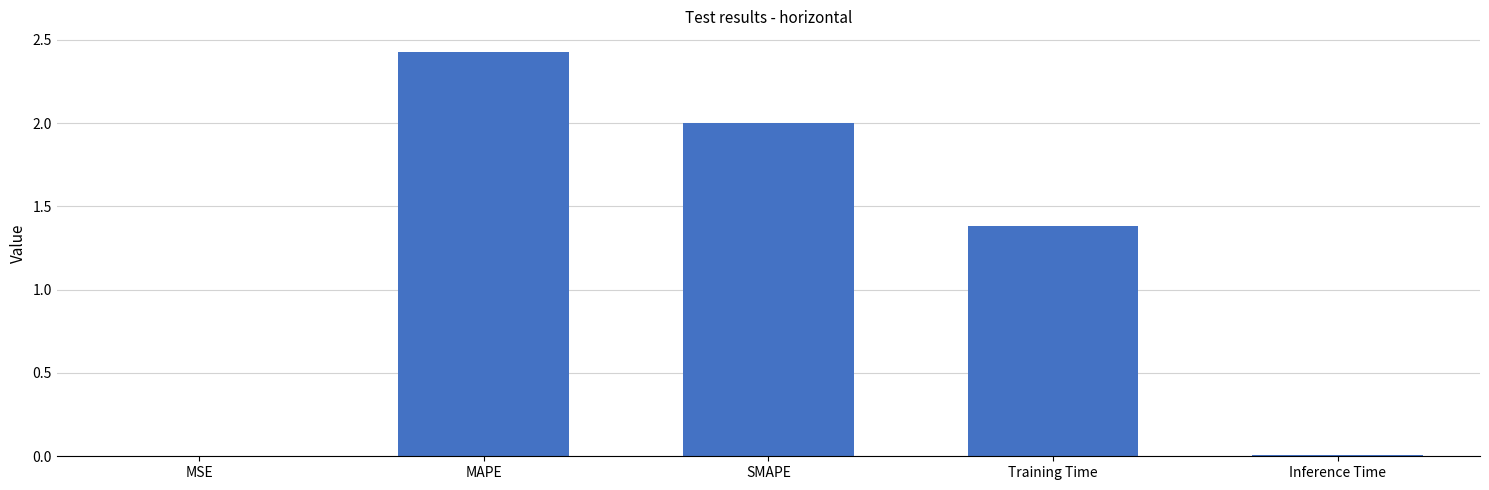

What is the sum of the values at Training Time and MSE?

1.4